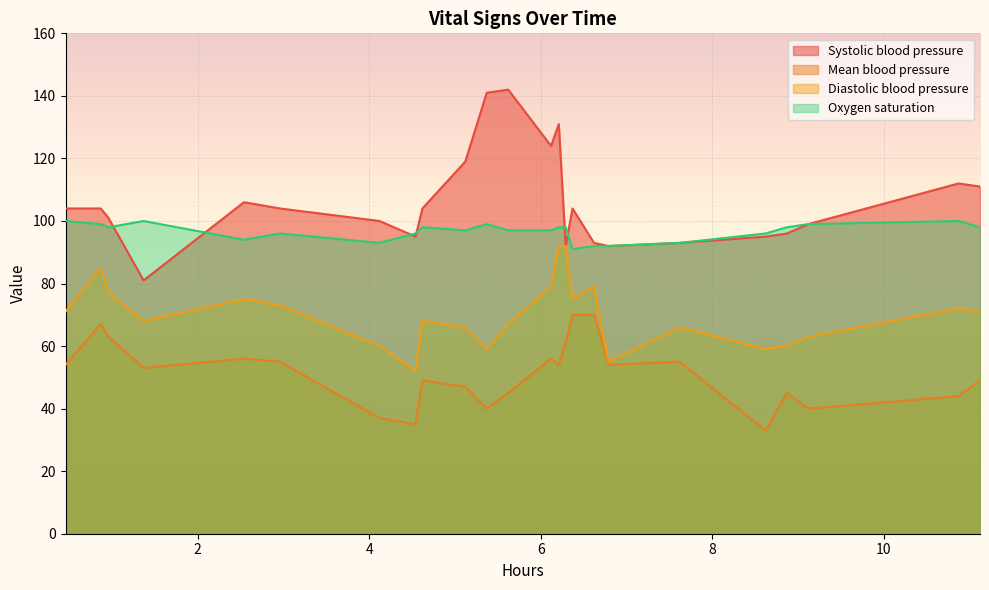

What is the sum of all Oxygen saturation values?

2319